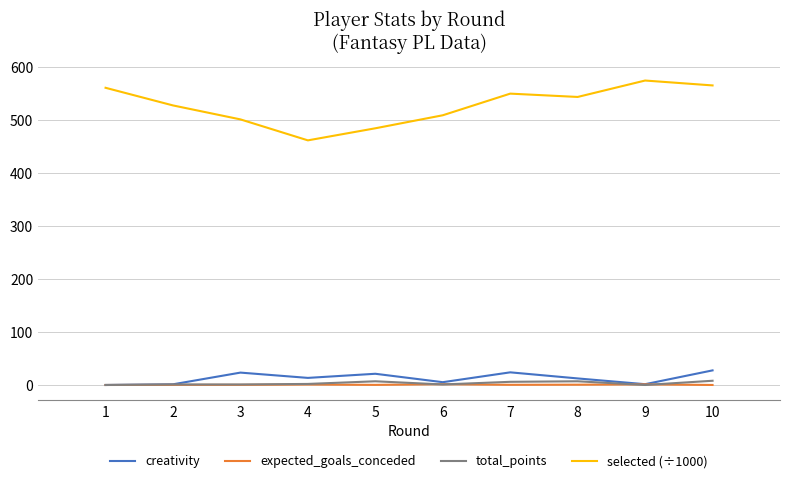

The value of selected (÷1000) at 7 is 187.3. True or false?

False